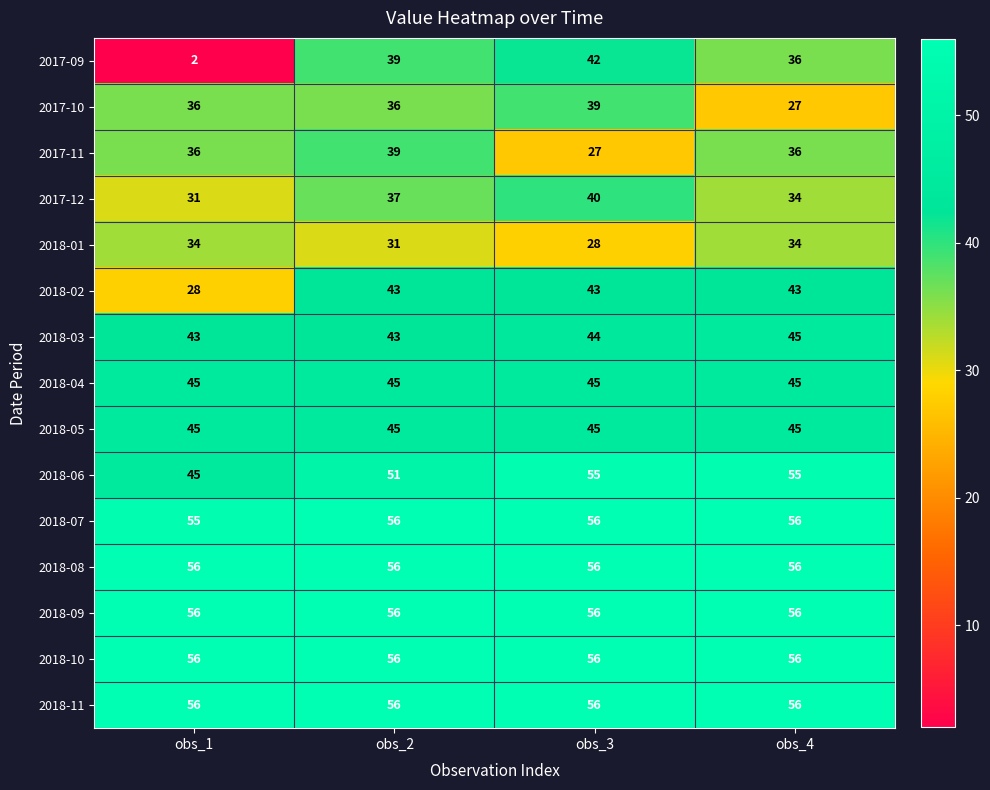

What is the difference between the highest and lowest values at obs_2?

25